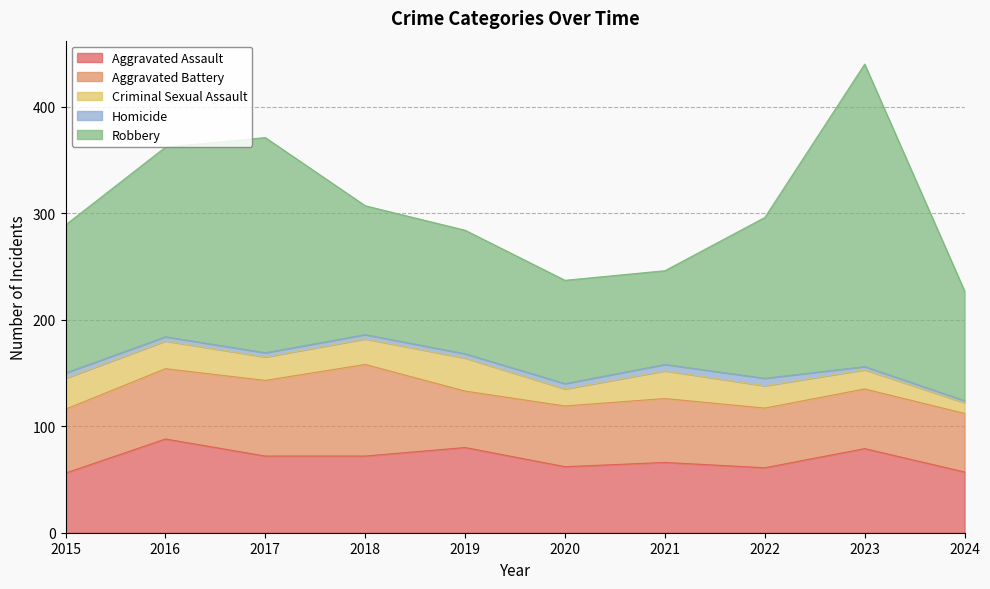

What is the minimum value for Homicide?

2